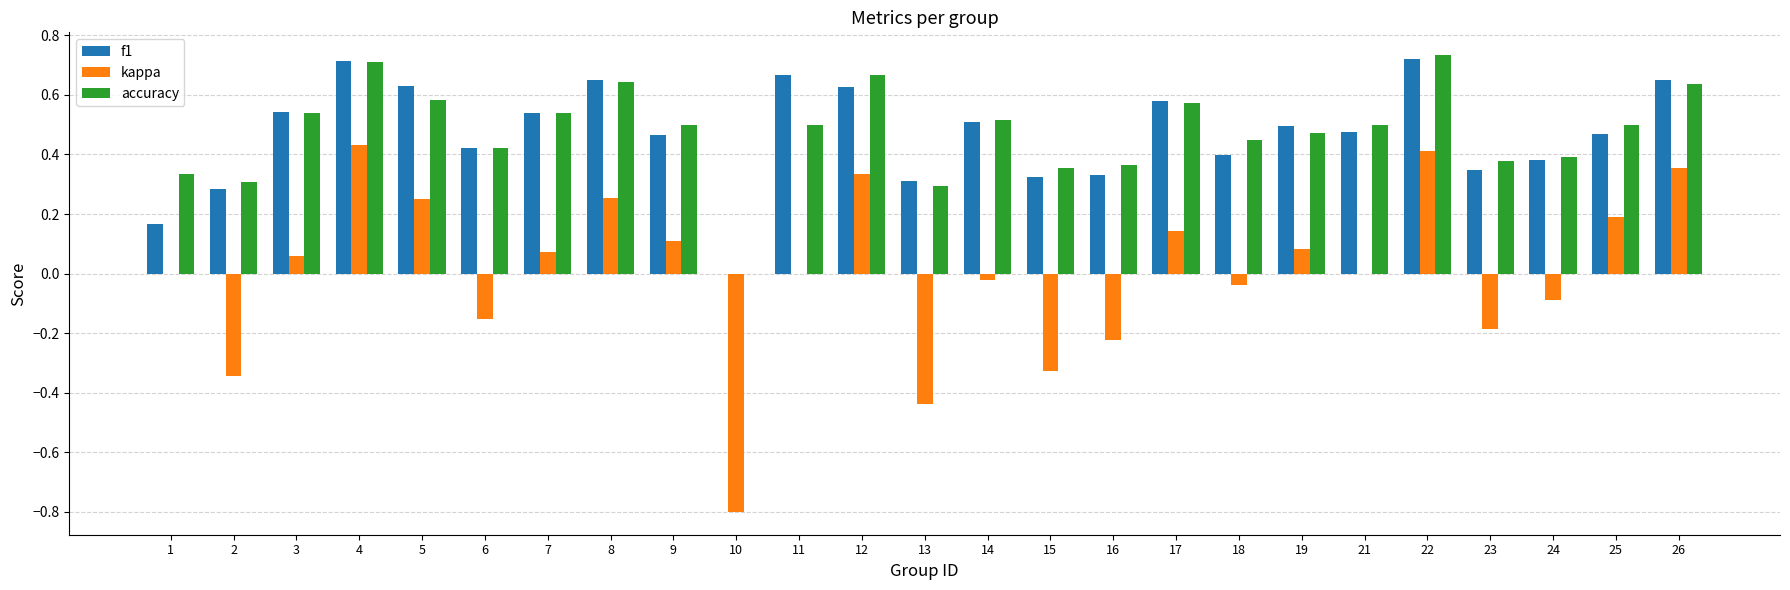

What is the sum of the f1 values at 23 and 4?

1.1